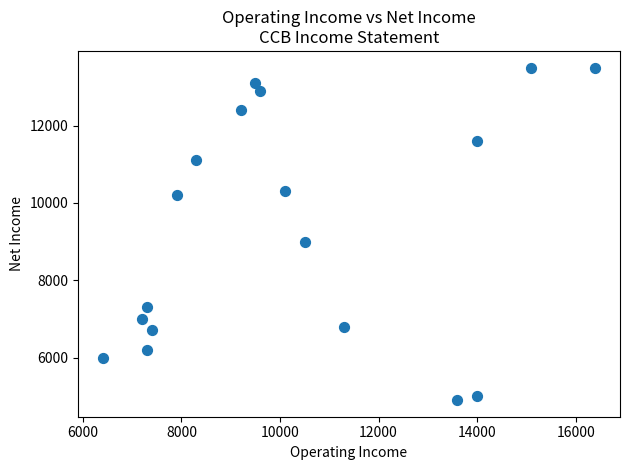

What is the range of Y values (max minus min)?

8600